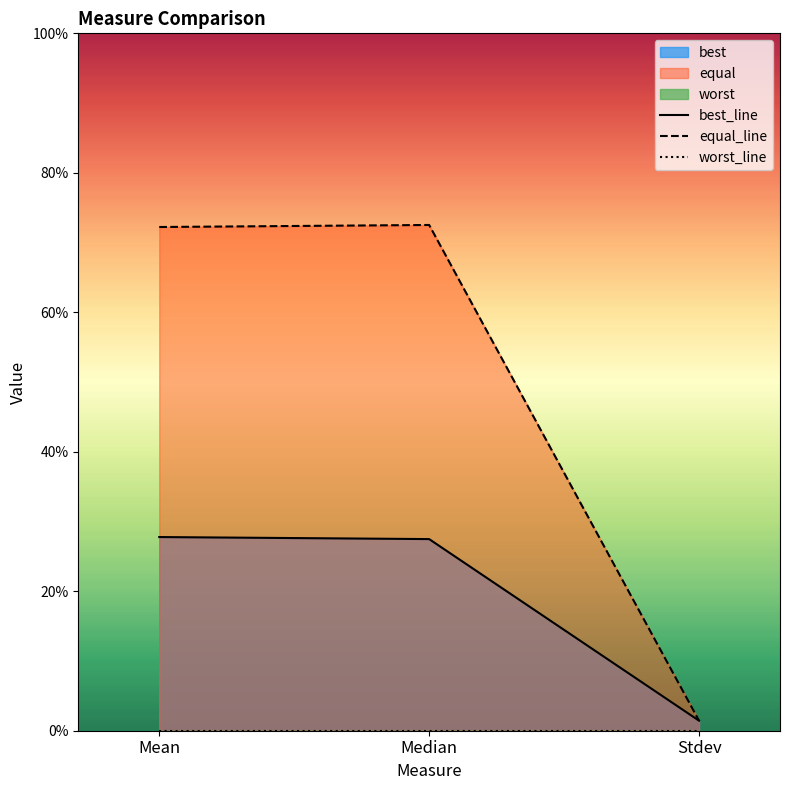

Does the chart have visible grid lines?

No